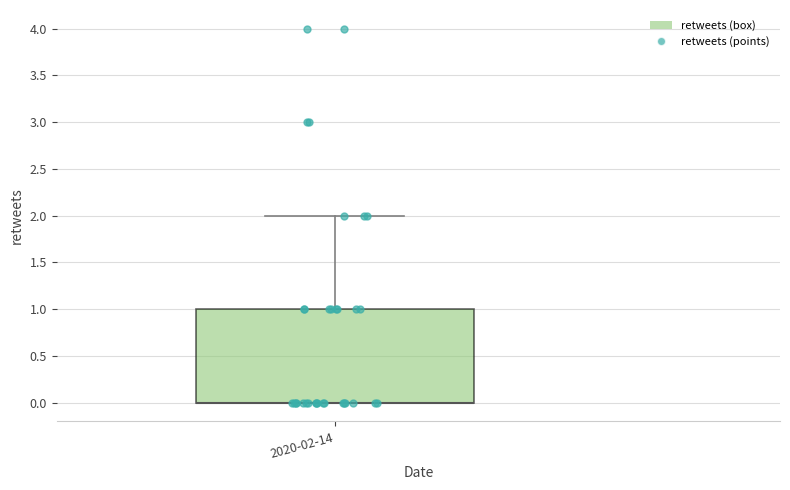

Transcribe this box plot: give where the median line is, the range the box spans, and where the two whiskers end, as read against the y-axis. The values are not printed on the chart, so give them approximately, as read against the axis.

median 0 (drawn on the box's lower edge), box 0 to 1, whiskers 0 to 2